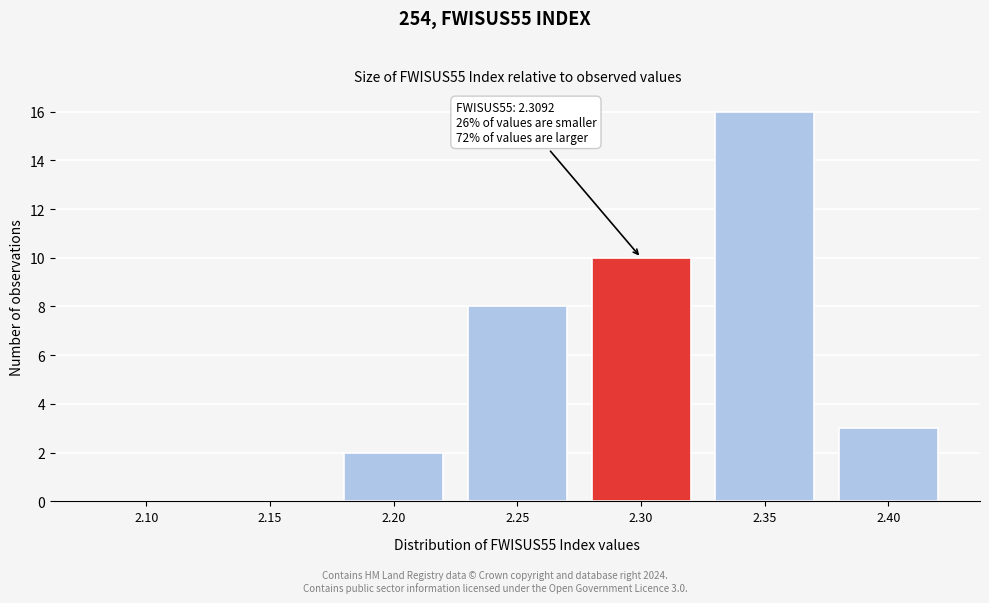

Reading right to left, extract all data points from this chart.

2.40=3	2.35=16	2.30=10	2.25=8	2.20=2	2.15=0	2.10=0